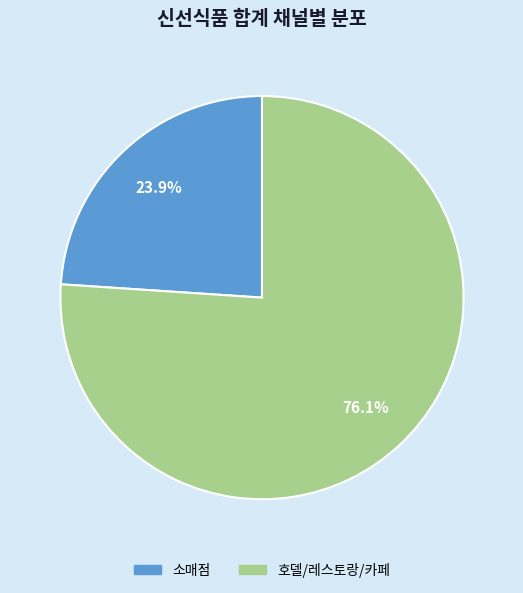

Which slice is the smallest?

소매점